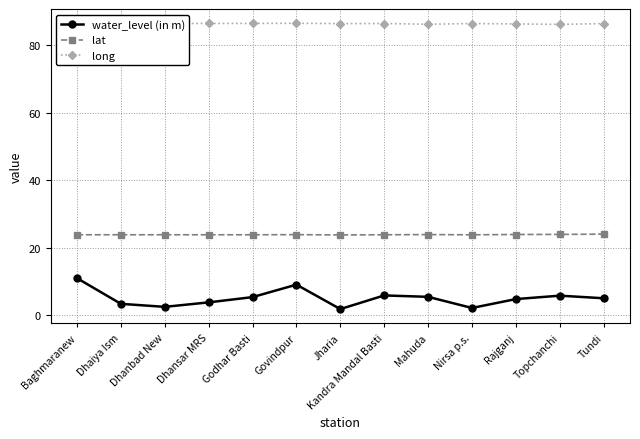

Which series changed the most between Dhaiya Ism and Topchanchi?

water_level (in m)